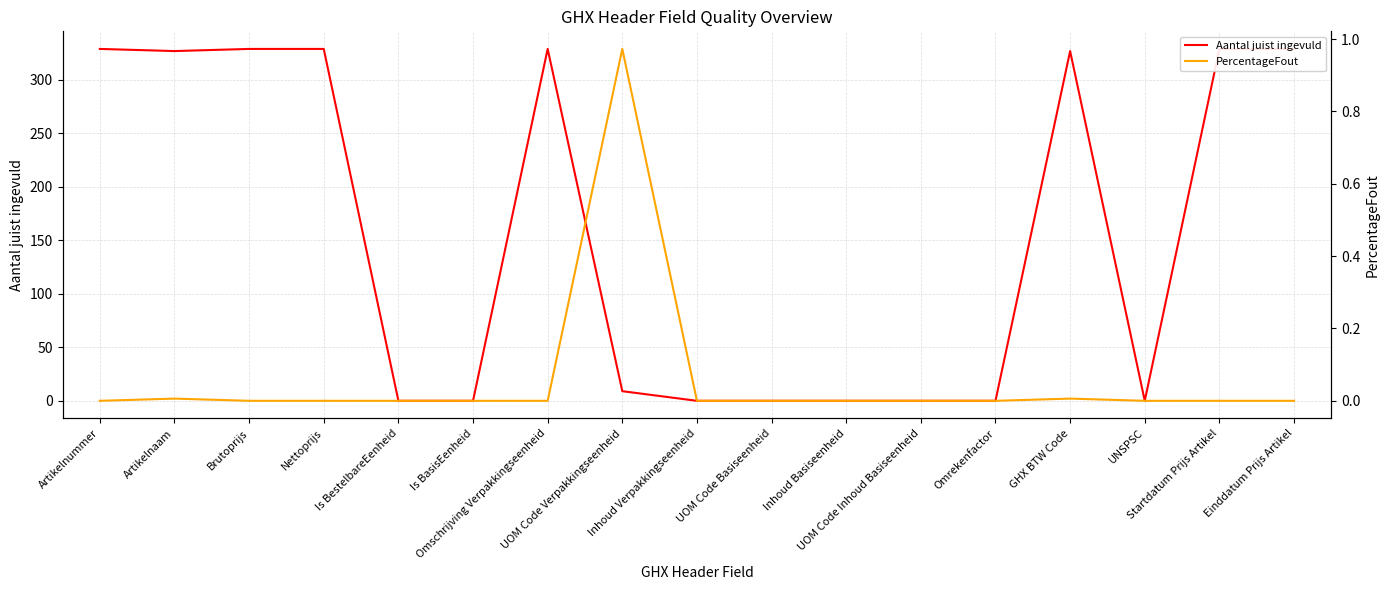

In PercentageFout, how many points are higher than both neighbors (excluding endpoints)?

3